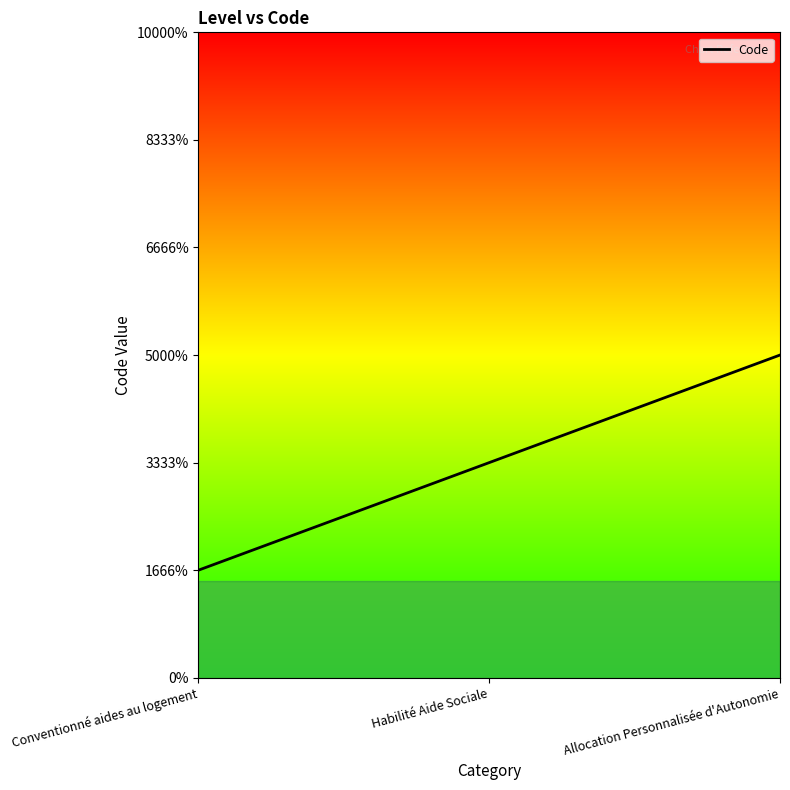

Does the chart have visible grid lines?

No